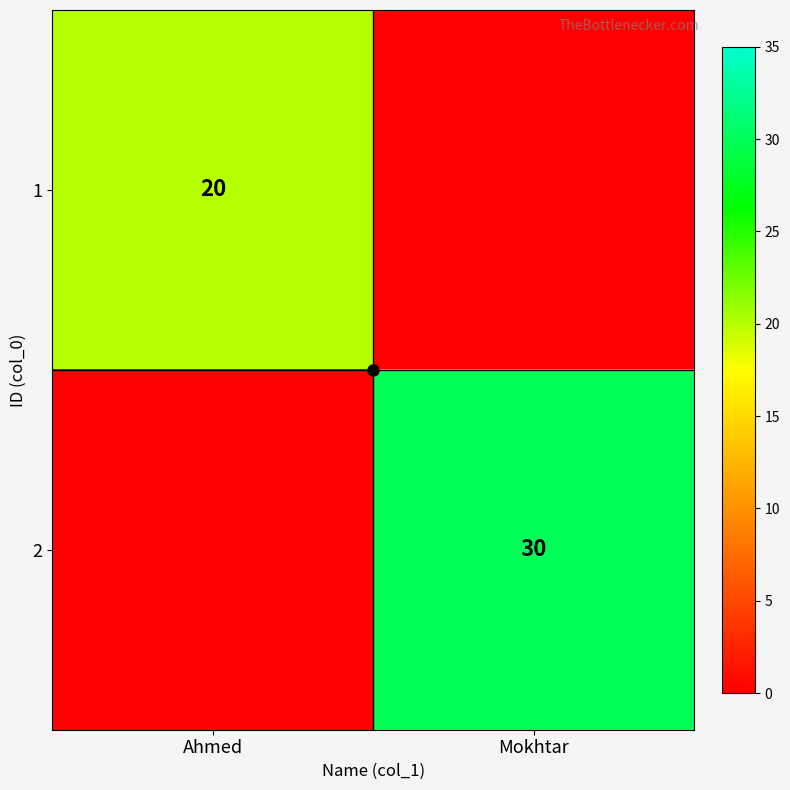

Count the number of categories in the chart.

2